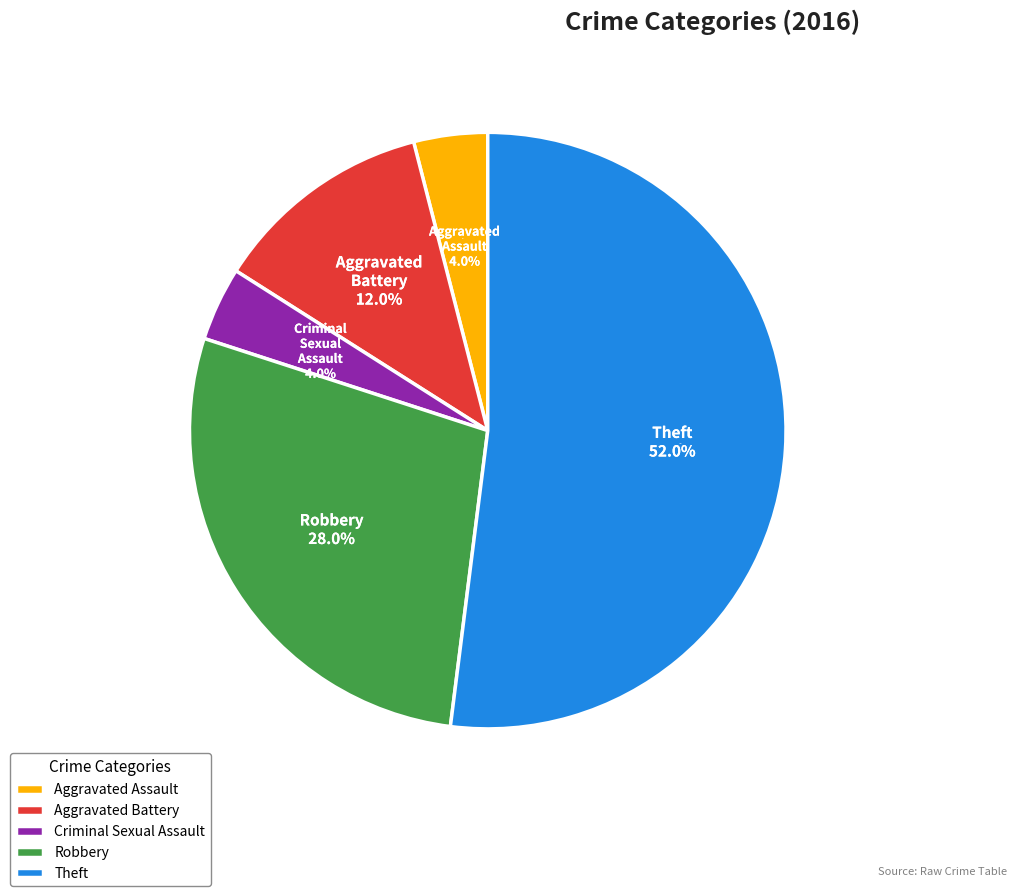

What percentage do Robbery and Theft together represent?

80.0%